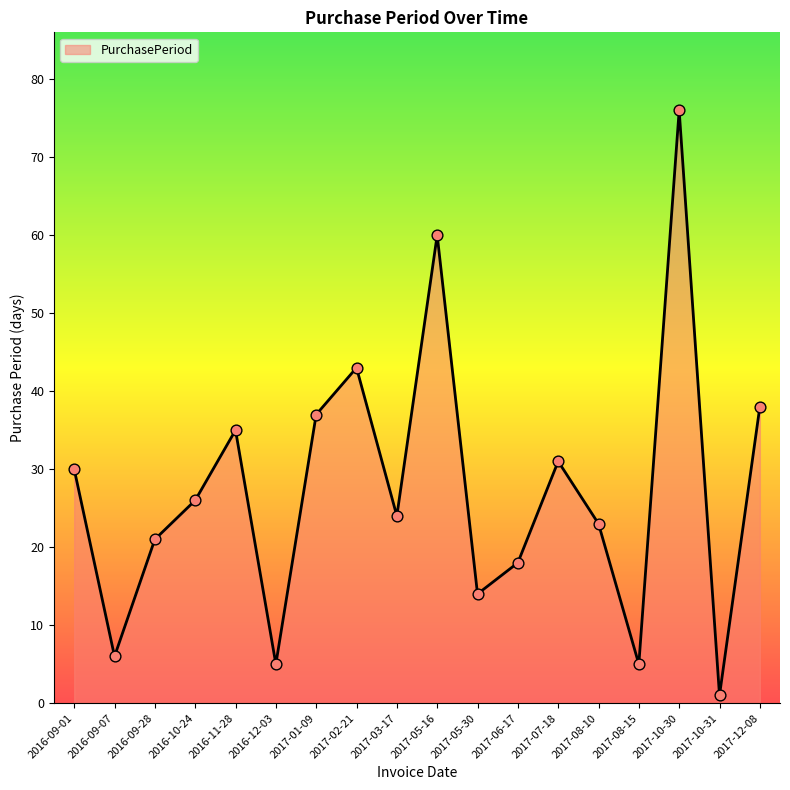

Which has a higher value, 2016-11-28 or 2017-05-16?

2017-05-16